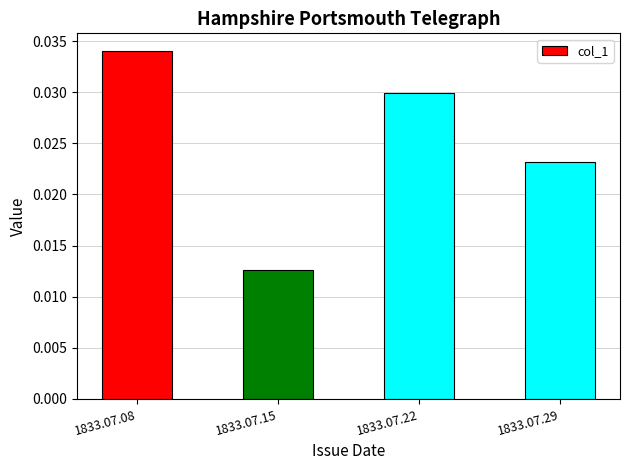

Count the values in the range 0 to 1.

4